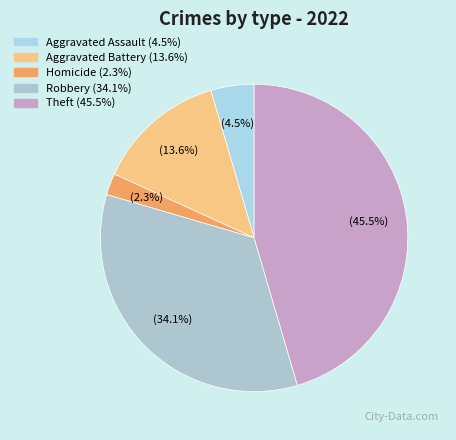

How many segments does this pie chart have?

5